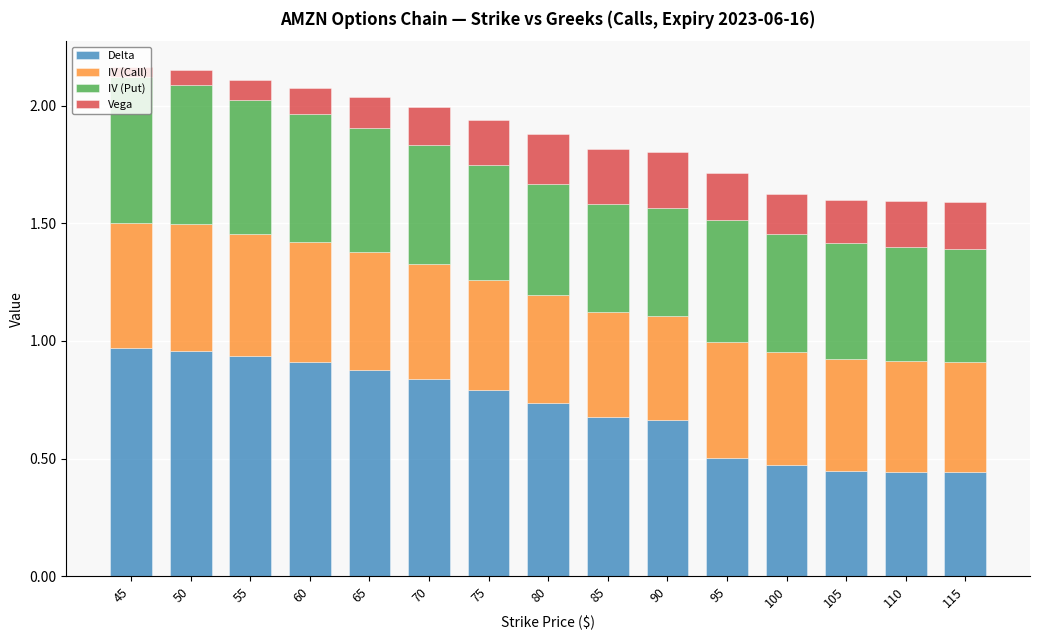

What is the total value across all series at 65?

2.0